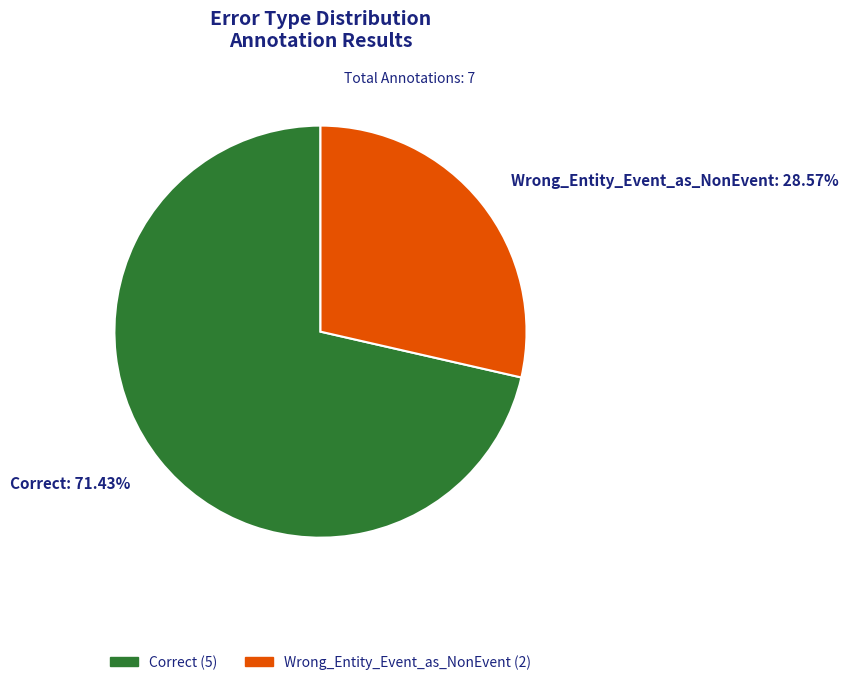

To the nearest percent, what is the difference between the Wrong_Entity_Event_as_NonEvent and Correct slice percentages?

43%